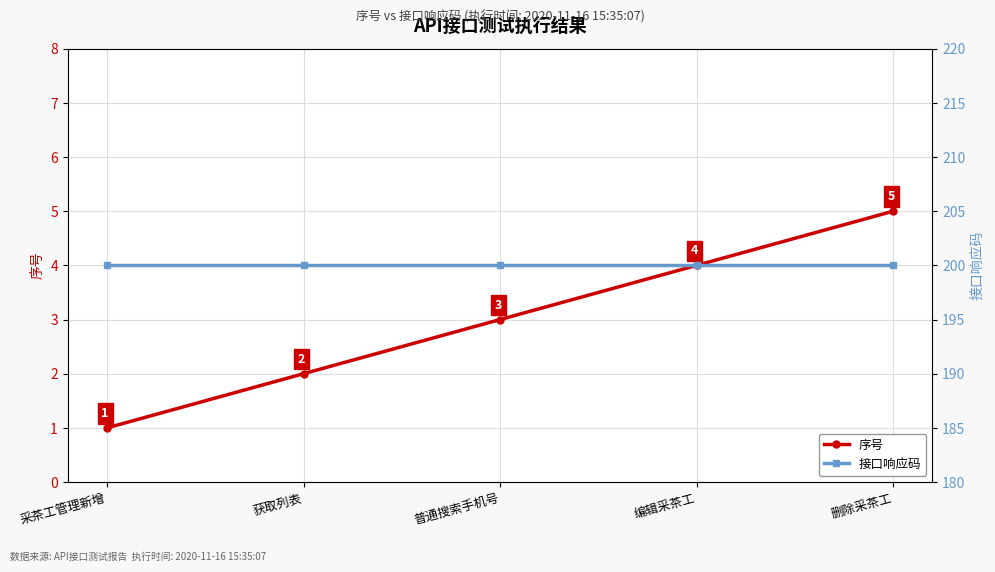

At which category does the chart reach its minimum across all series?

采茶工管理新增